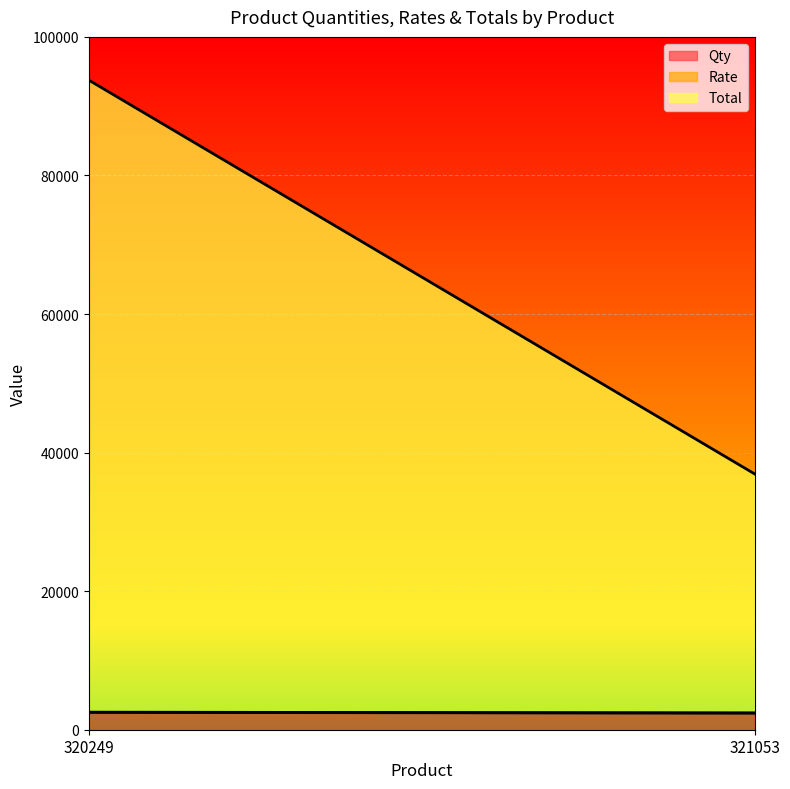

True or false: Total has a value of 34512.0 at 321053.

True